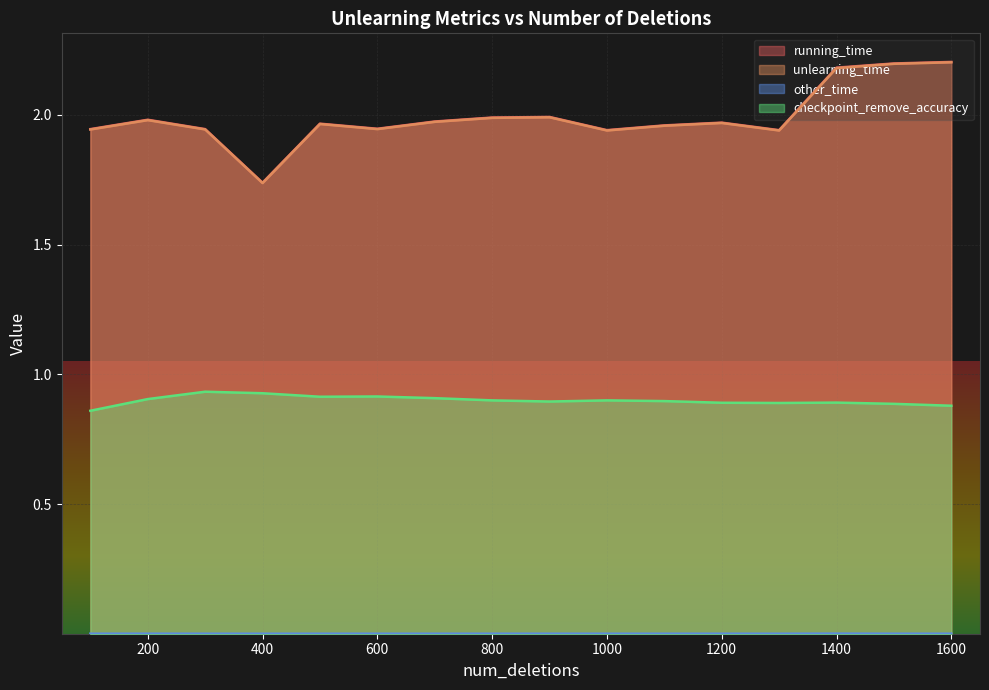

The value of running_time at 600 is 0.9. True or false?

False